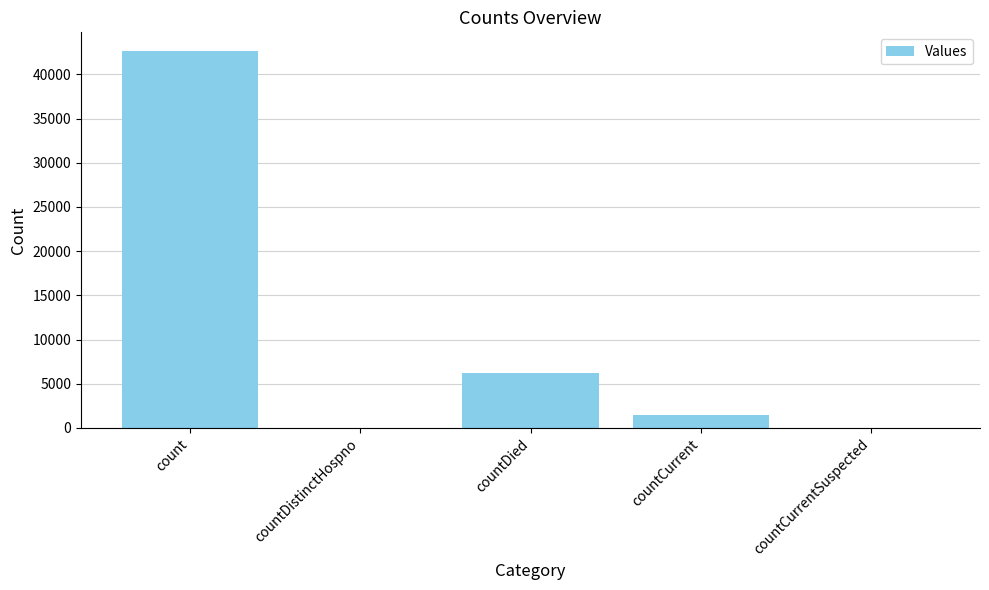

Reading right to left, what are all the values shown in this chart?

0	1450	6250	0	42620